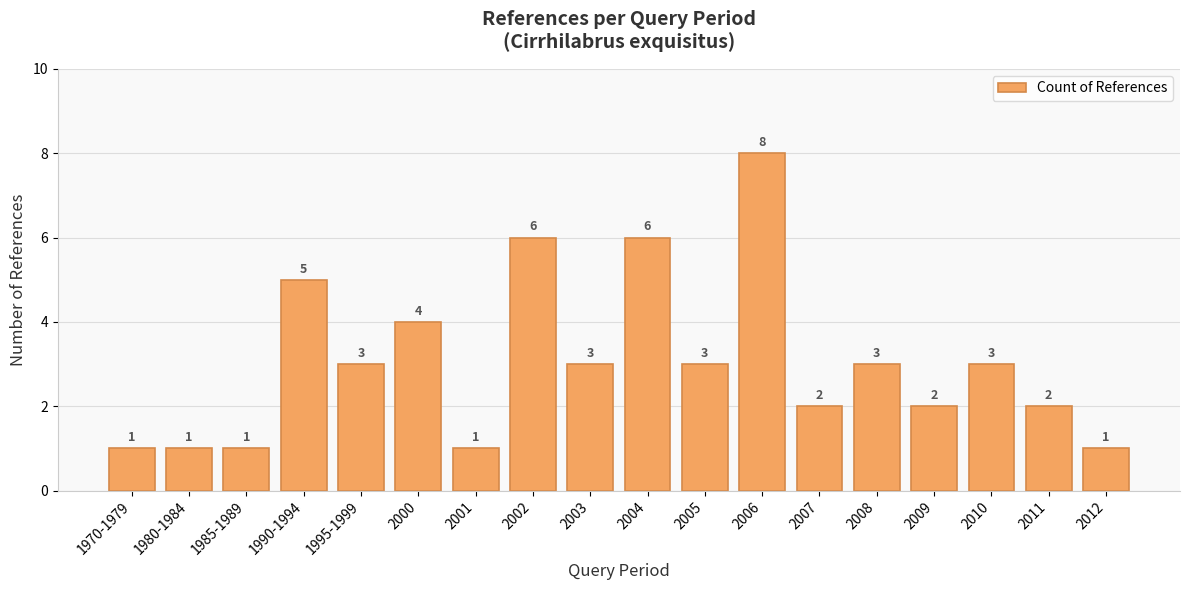

What is the label of the 9th bar from the right?

2004